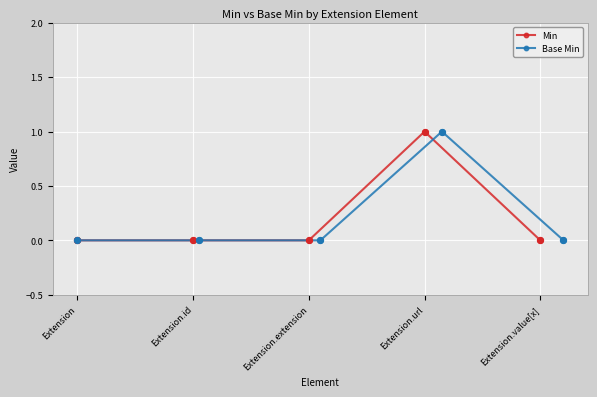

Which series contains the highest Y value?

Min